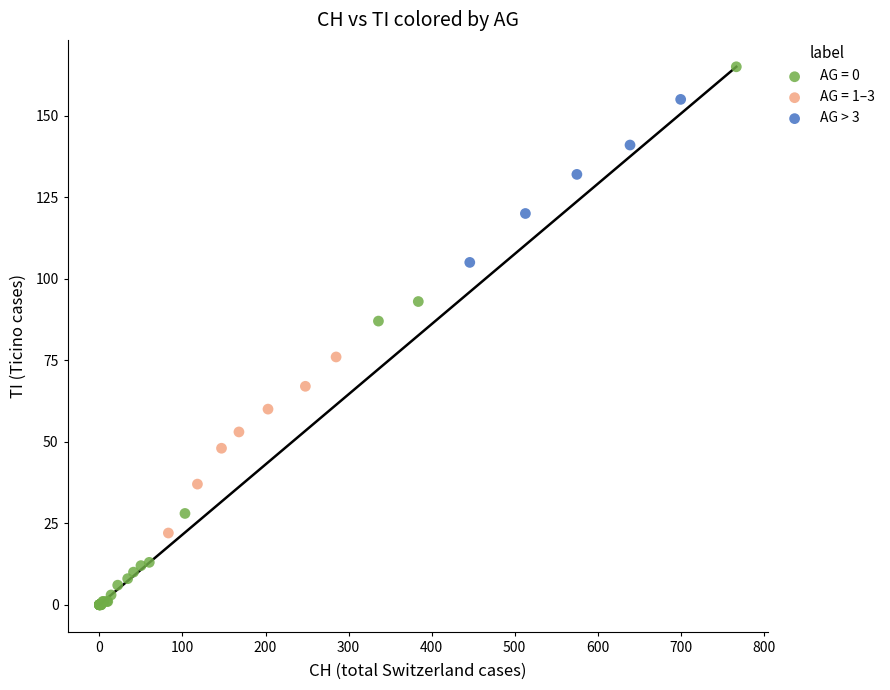

Which series has the widest spread of Y values?

AG = 0